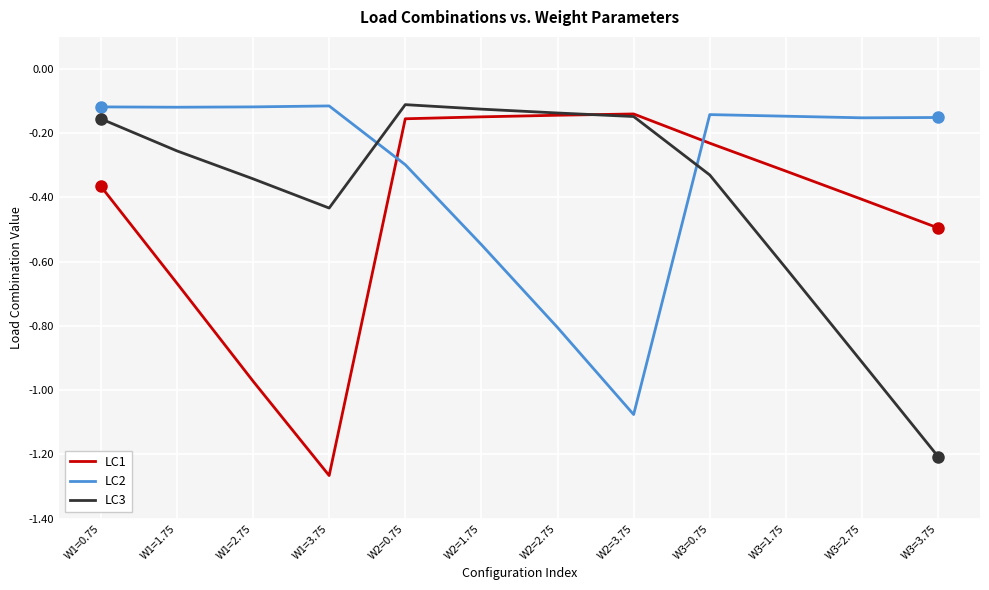

How many times do LC2 and LC1 cross each other?

2